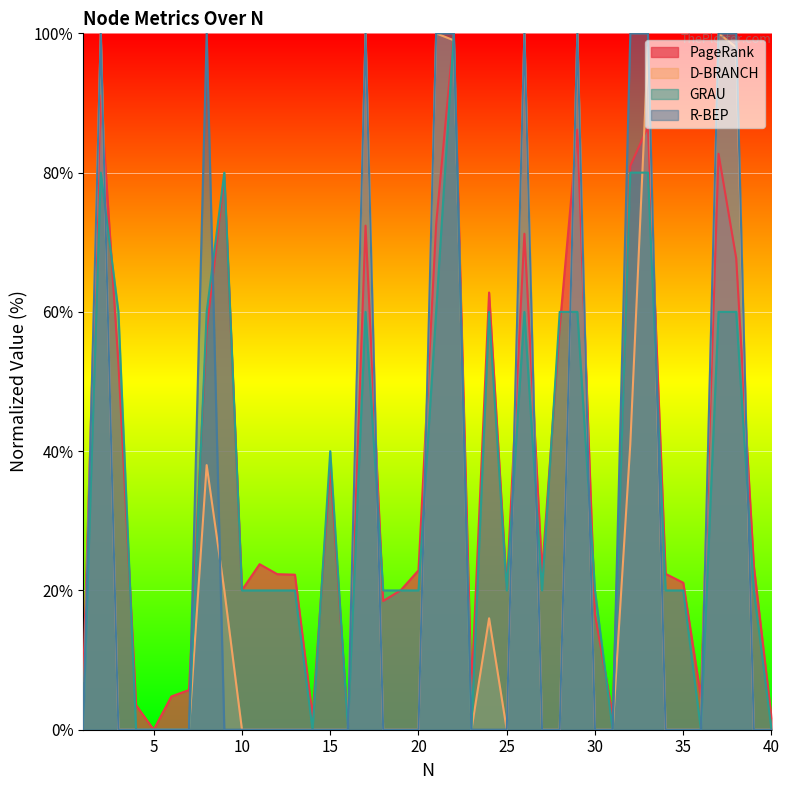

List the series in order of their peak value, lowest first.

PageRank, D-BRANCH, GRAU, R-BEP